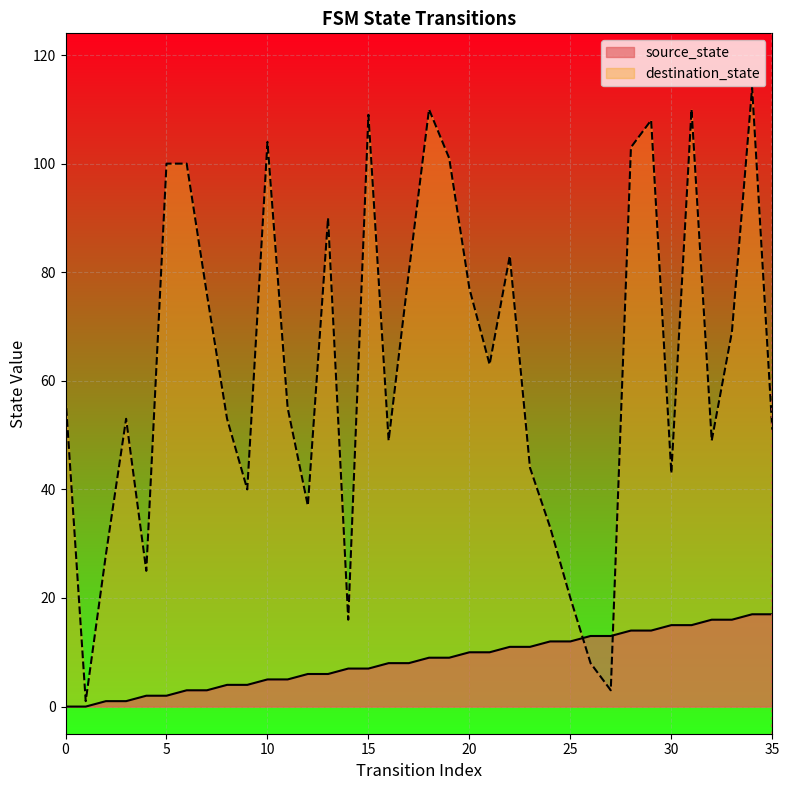

How many data points in destination_state are less than 57?

18